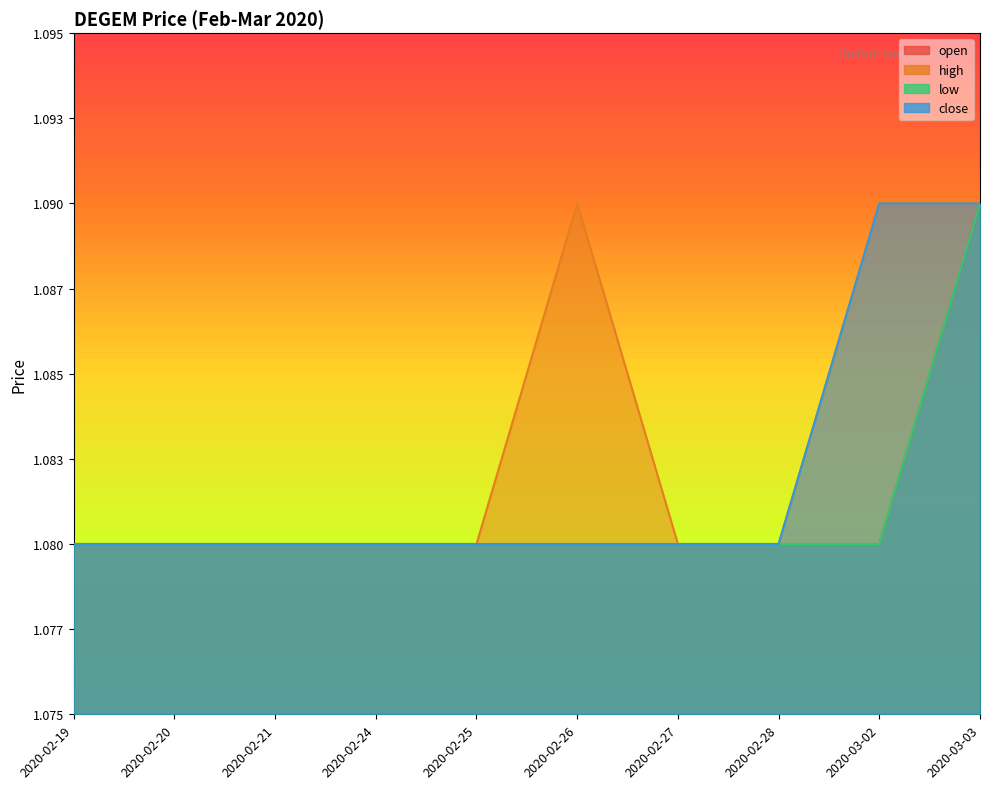

The low series shows 1.1 at 2020-03-02. True or false?

True